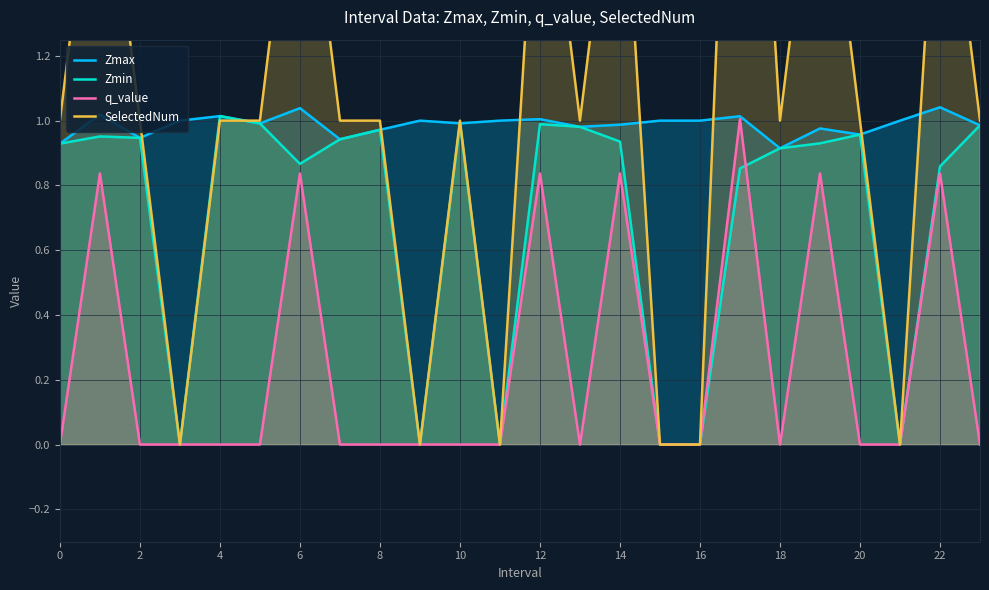

The value of q_value at 10 is 0.5. True or false?

False